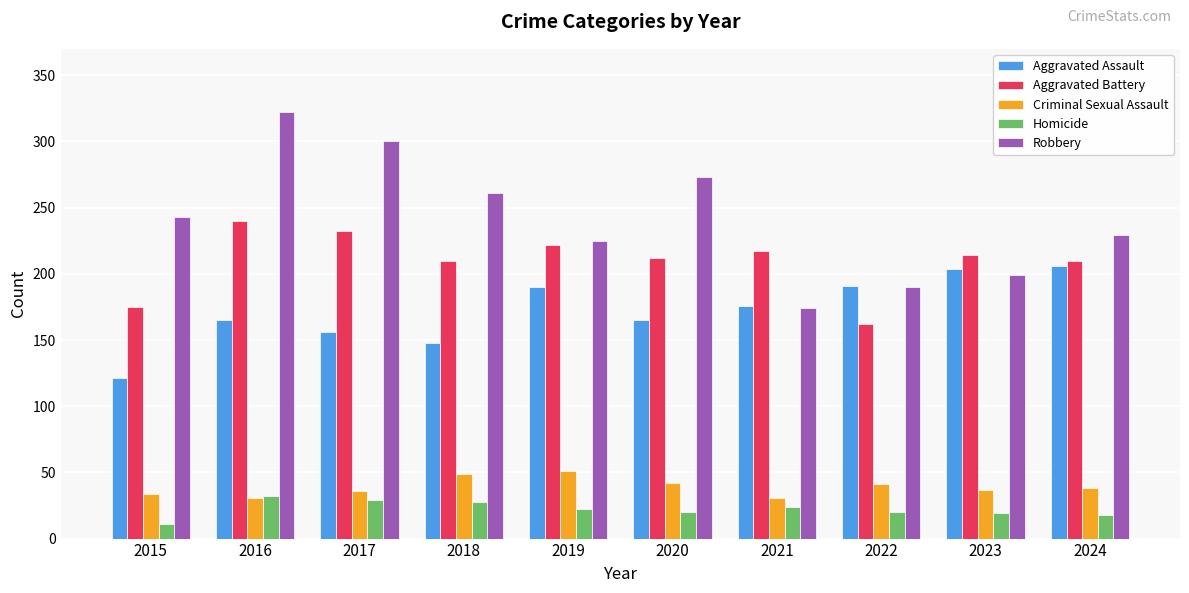

Which series has the largest range (max minus min)?

Robbery